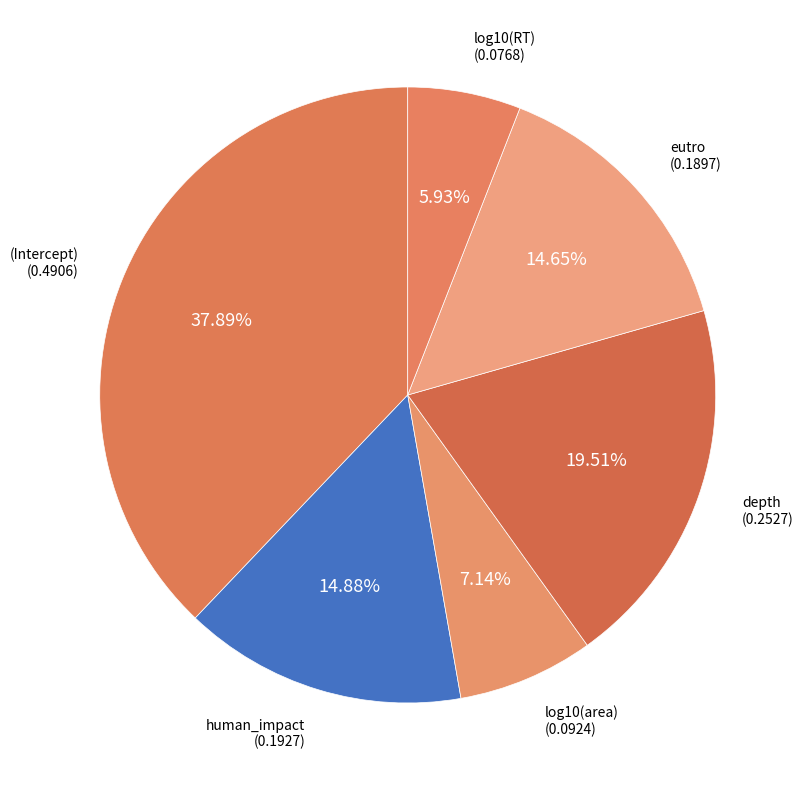

To the nearest percent, what percentage of the pie is (Intercept)?

38%